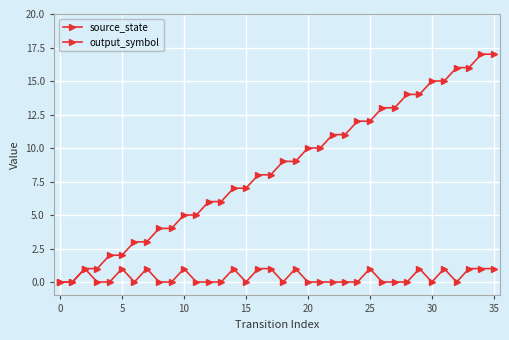

How many lines are shown in the chart?

2